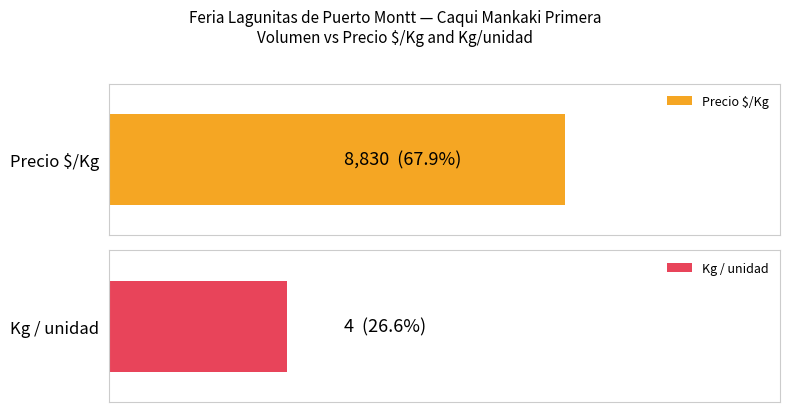

Rank the series by their average value, from lowest to highest.

Kg / unidad, Precio $/Kg